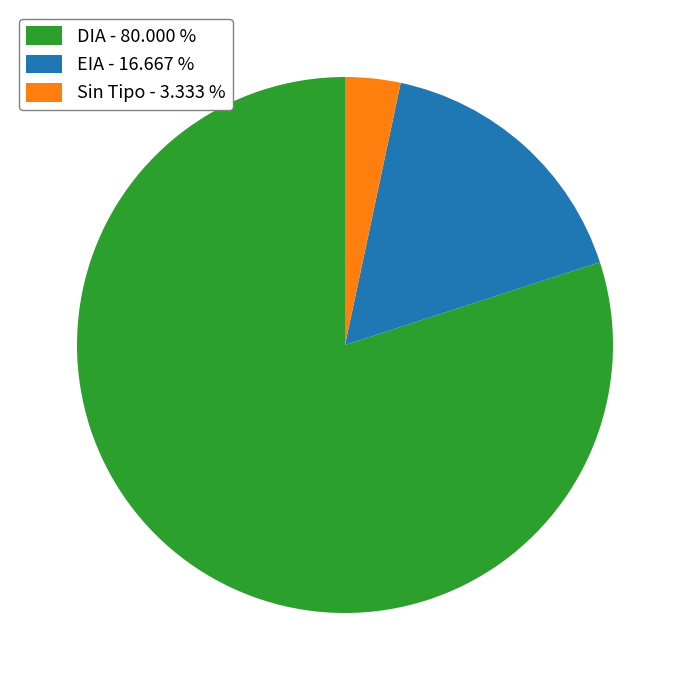

Is the sum of EIA - 16.667 % and DIA - 80.000 % greater than half?

Yes